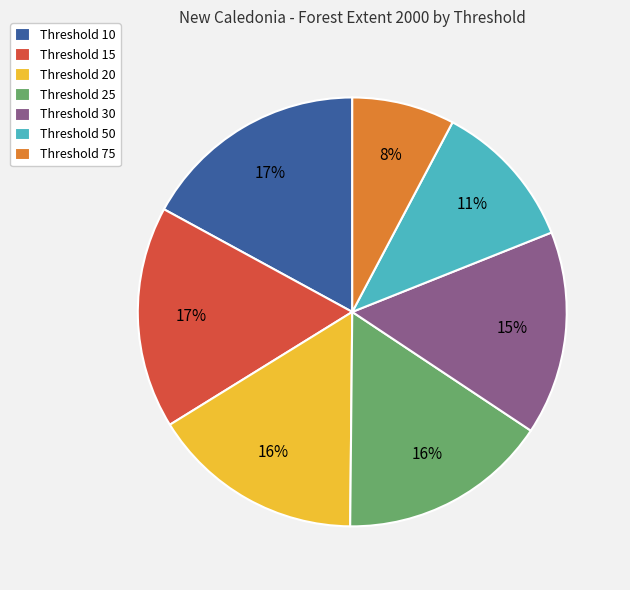

How many slices are in this pie chart?

7